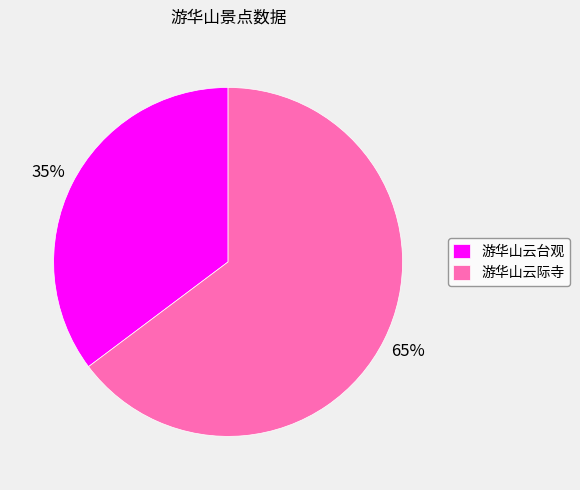

Does 游华山云际寺 account for over 50% of the chart?

Yes